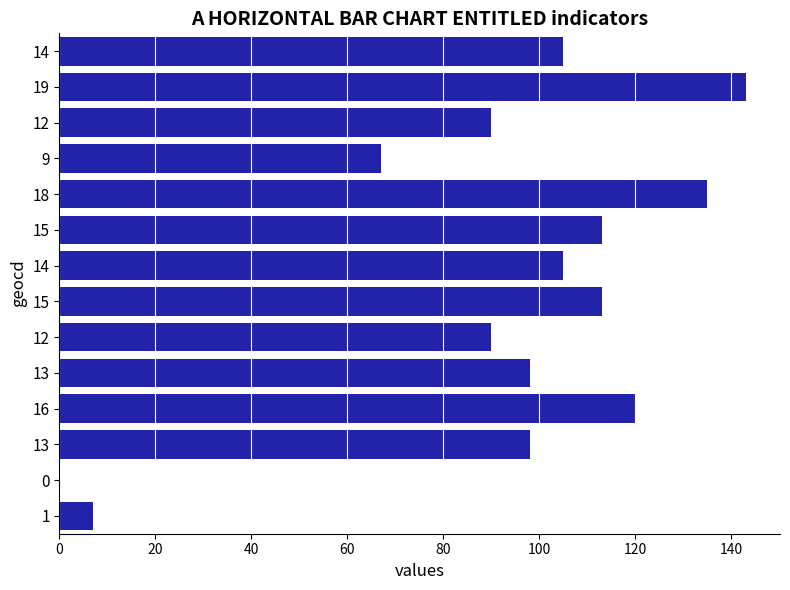

What is the difference between the maximum and minimum values?

143